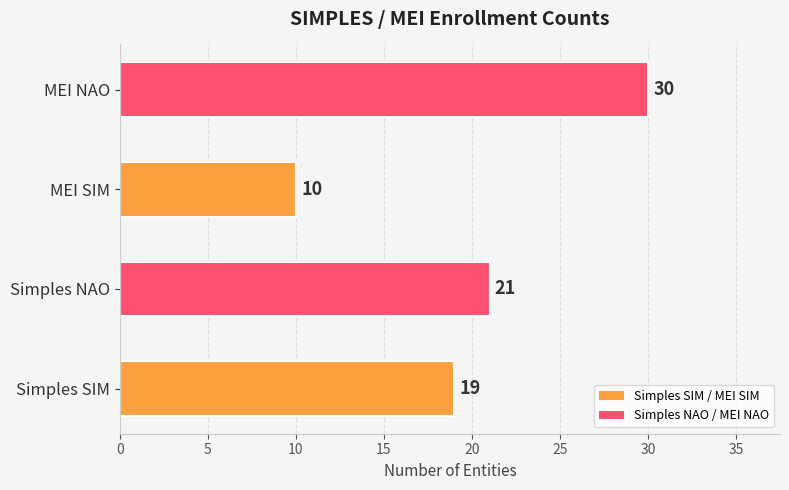

What is the average value?

20